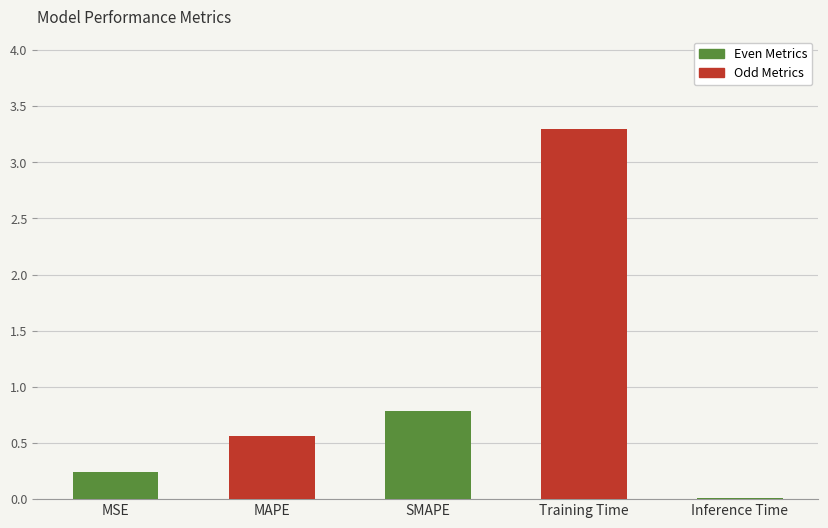

Which category has the highest value across all series?

Training Time